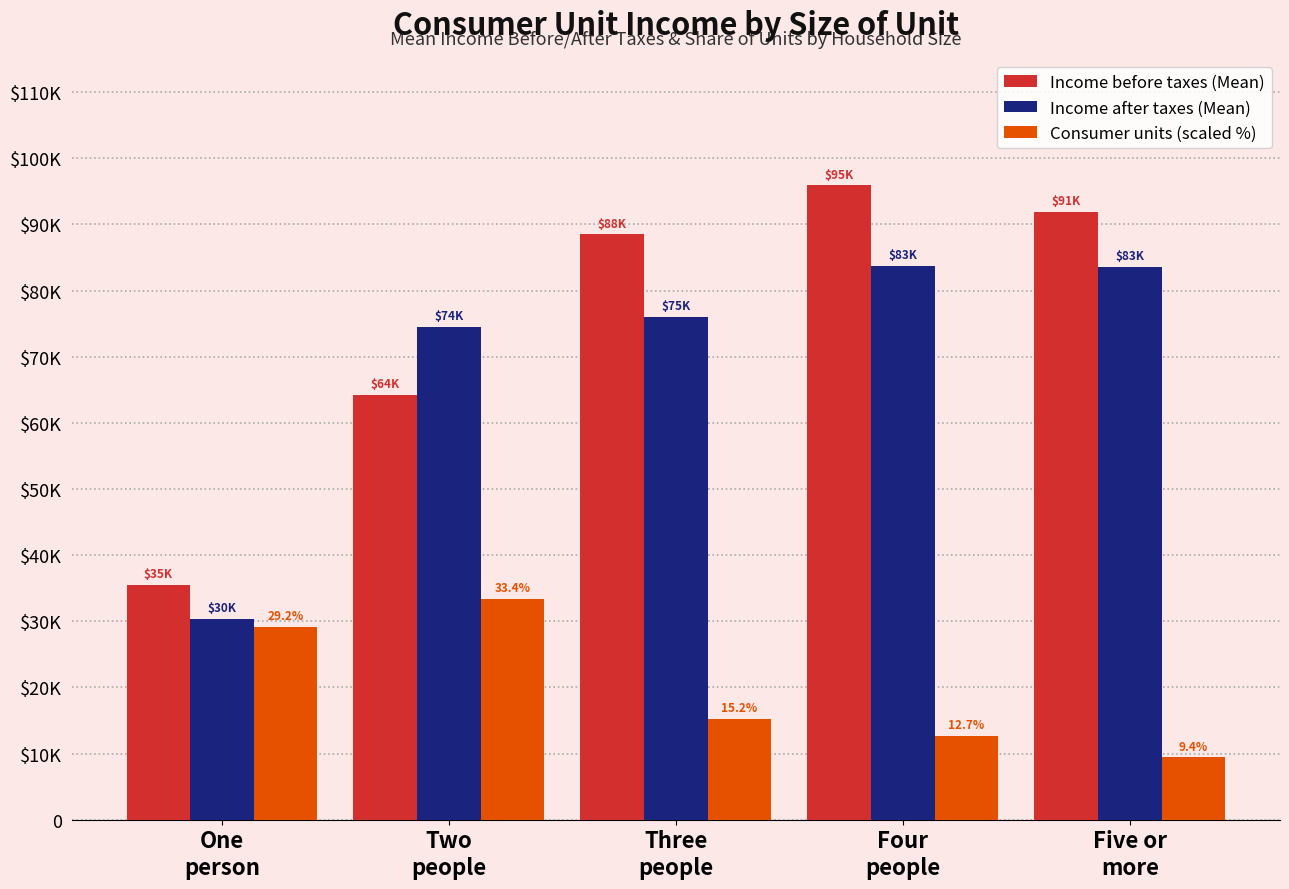

Are the bars grouped side by side (vs. stacked)?

Yes